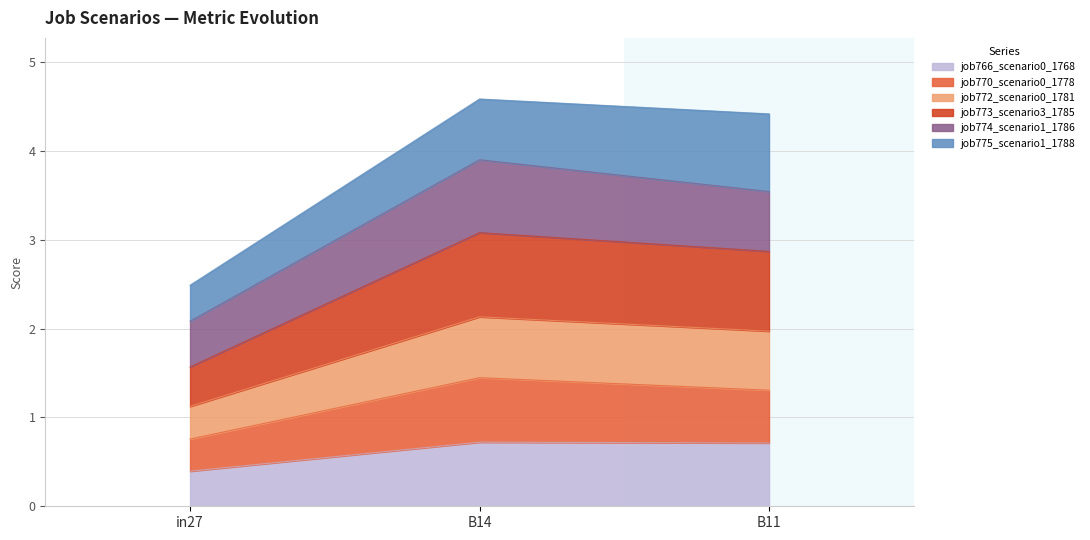

The job773_scenario3_1785 series shows 3.1 at B14. True or false?

True